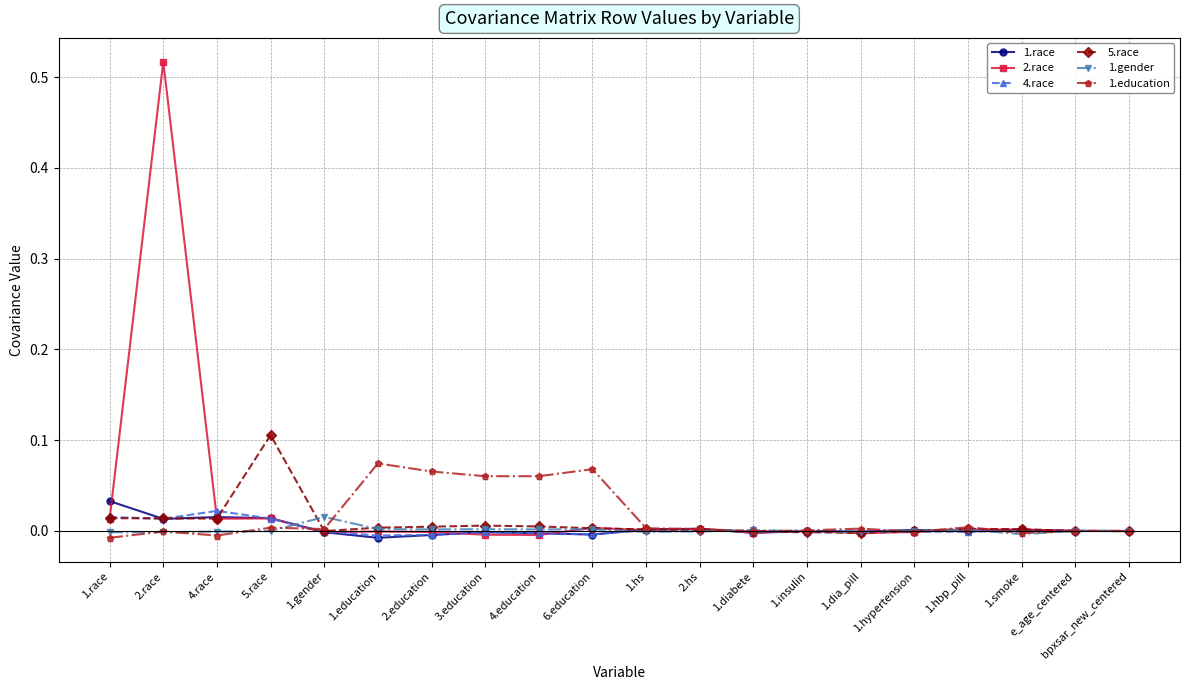

At which category does the chart reach its peak across all series?

2.race